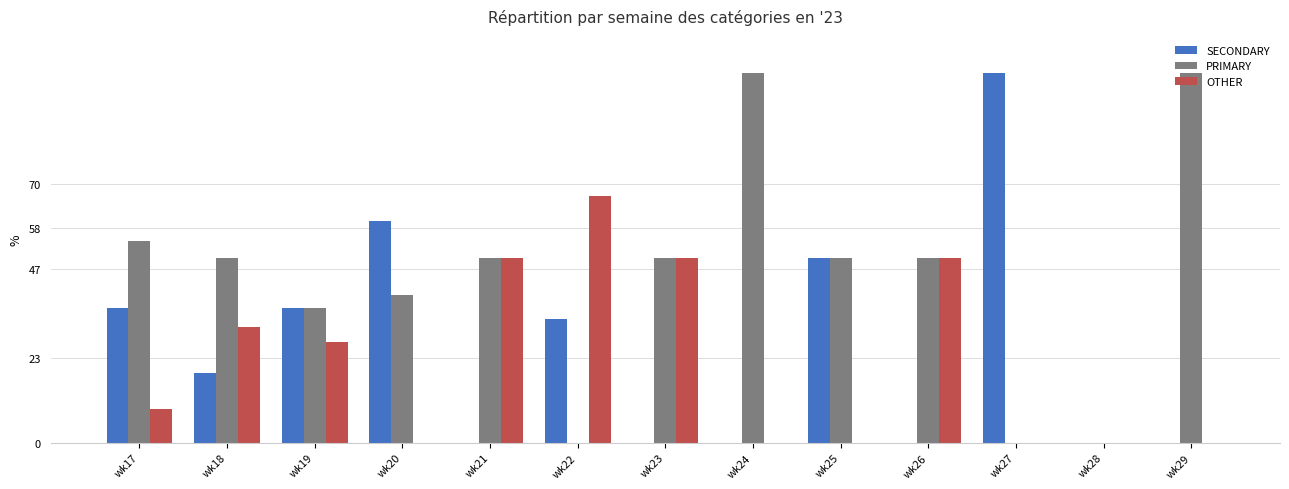

Which series changed the most between wk19 and wk21?

SECONDARY